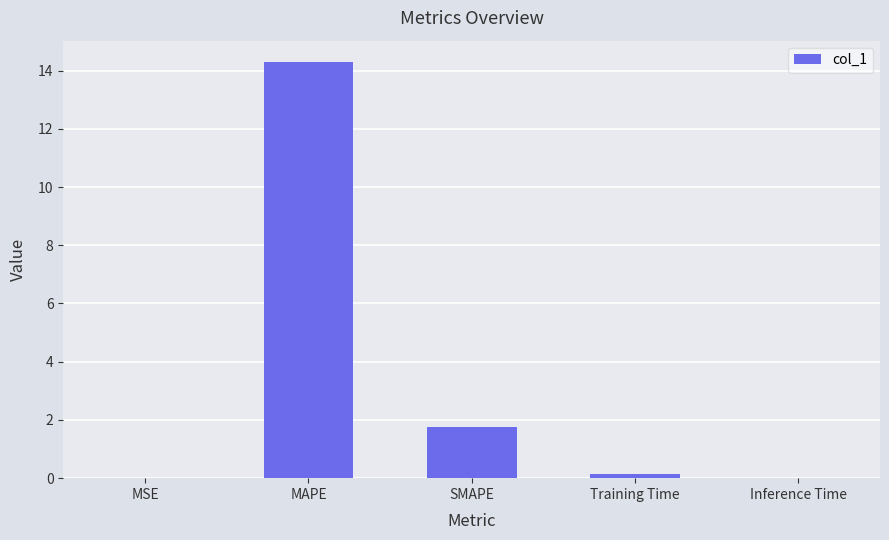

What is the difference between the values at Training Time and MAPE?

14.2